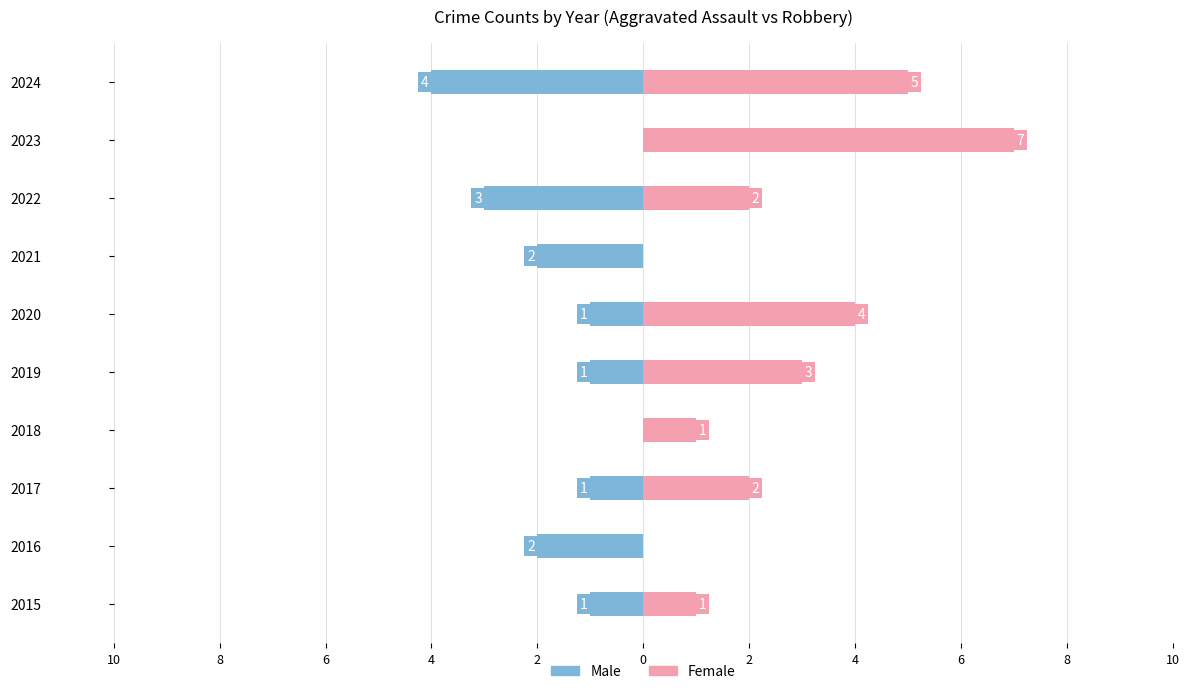

At 2019, list the series in order from largest to smallest.

Female, Male